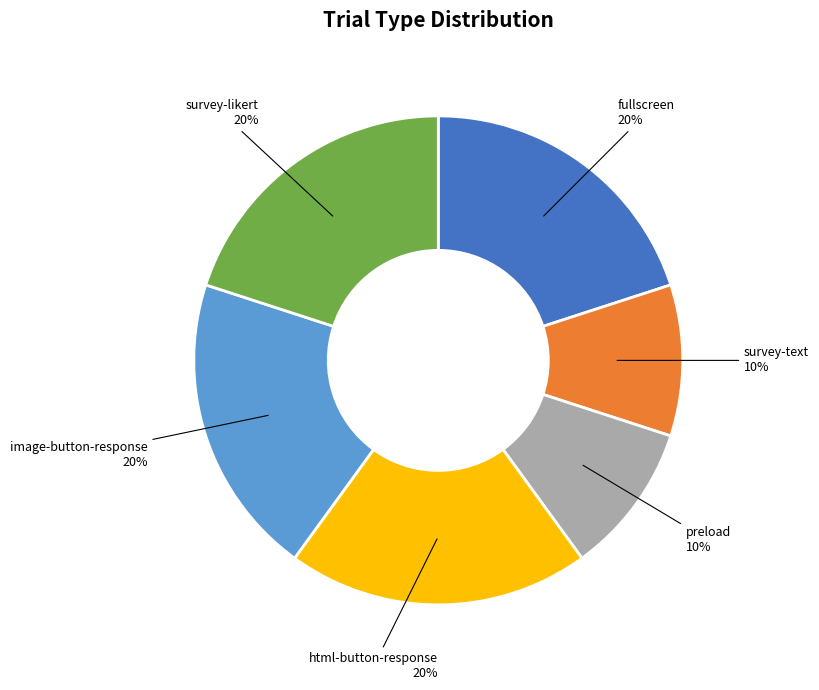

Does any single category account for the majority?

No